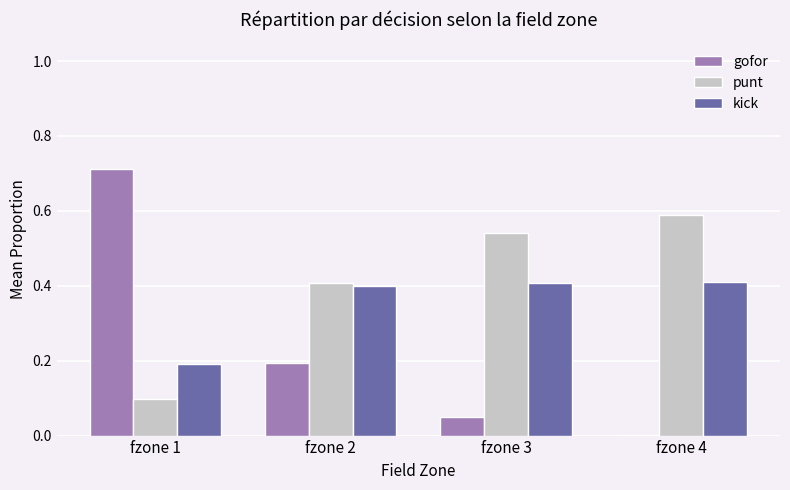

What value does the kick series have at fzone 3?

0.4